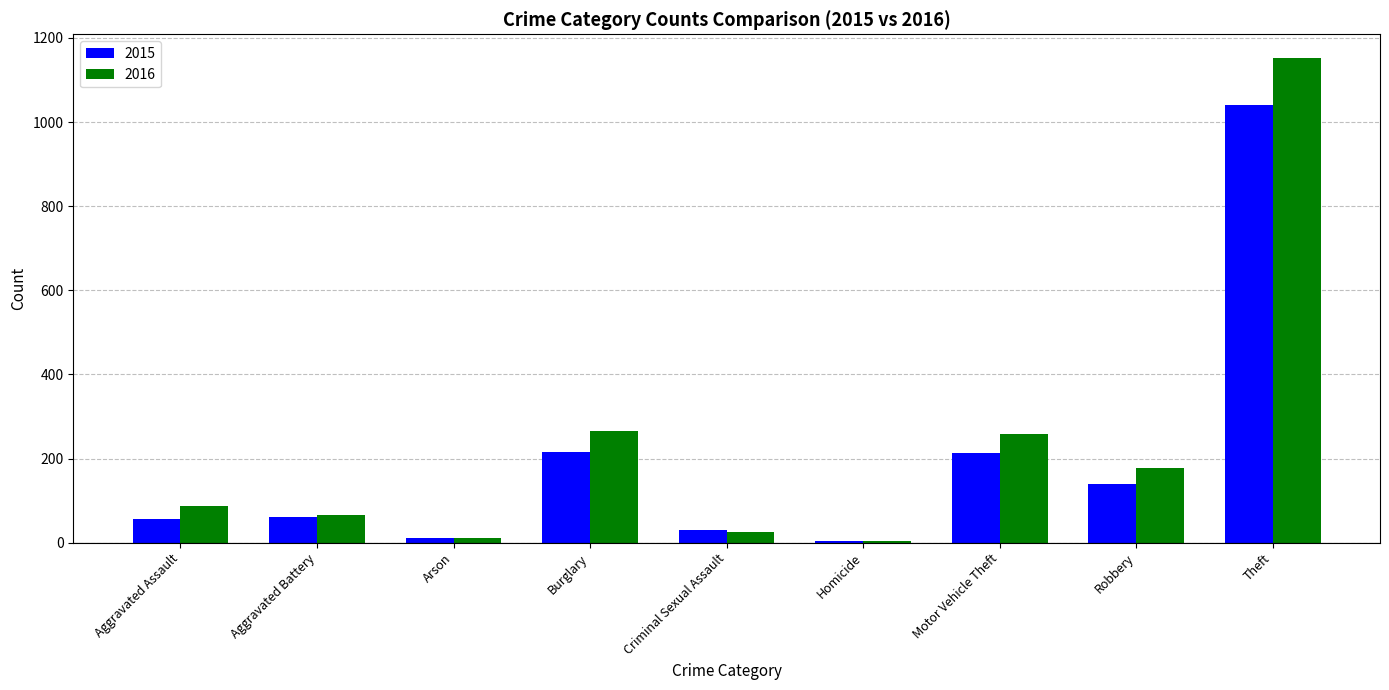

Is the value of 2016 at Aggravated Battery greater than the value of 2015 at Criminal Sexual Assault?

Yes